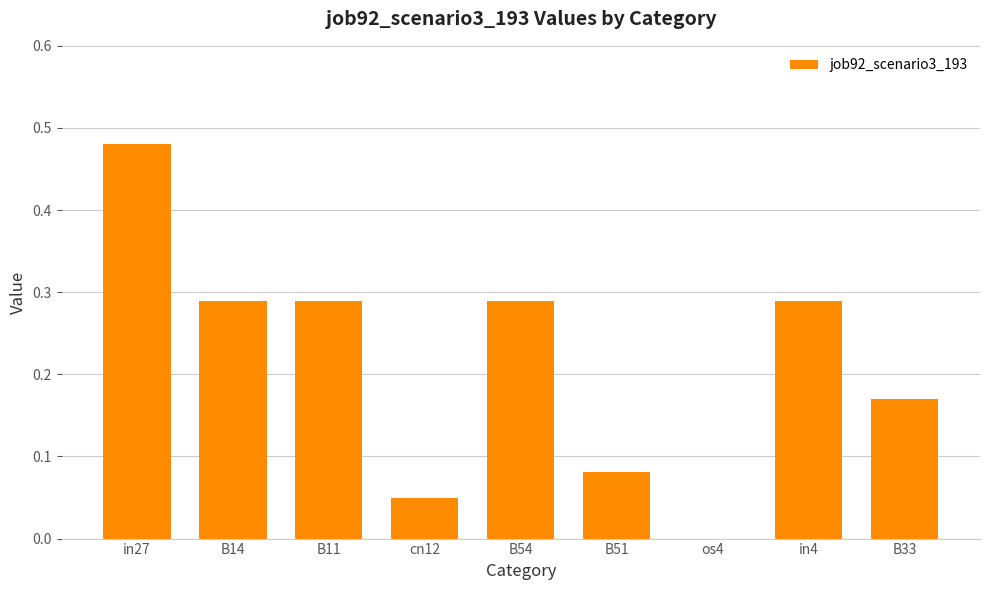

At which category does the chart reach its peak across all series?

in27